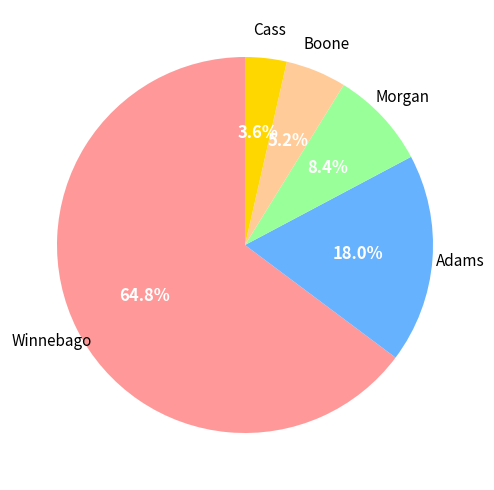

Does any single category account for the majority?

Yes